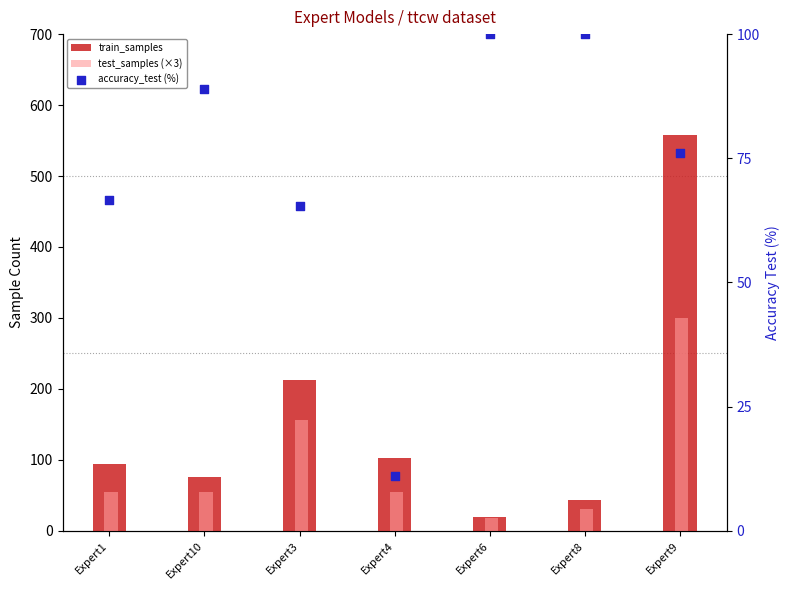

Which series has the largest total across all categories?

train_samples